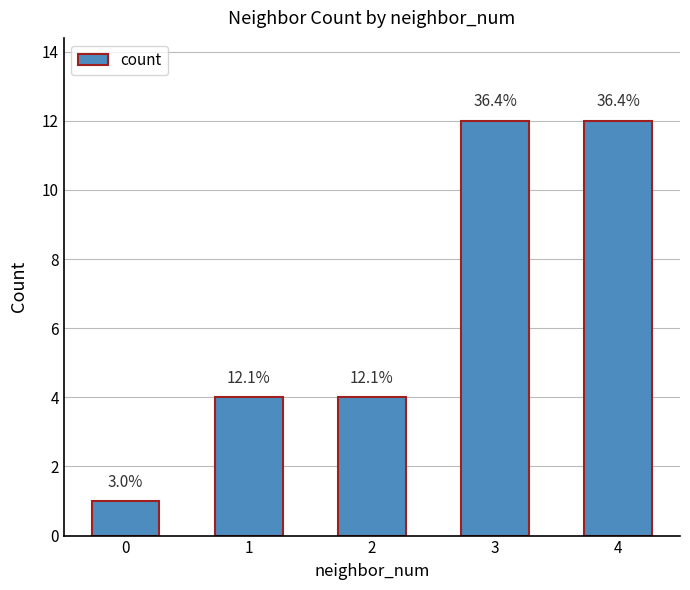

What is the change in value from 0 to 4?

+11